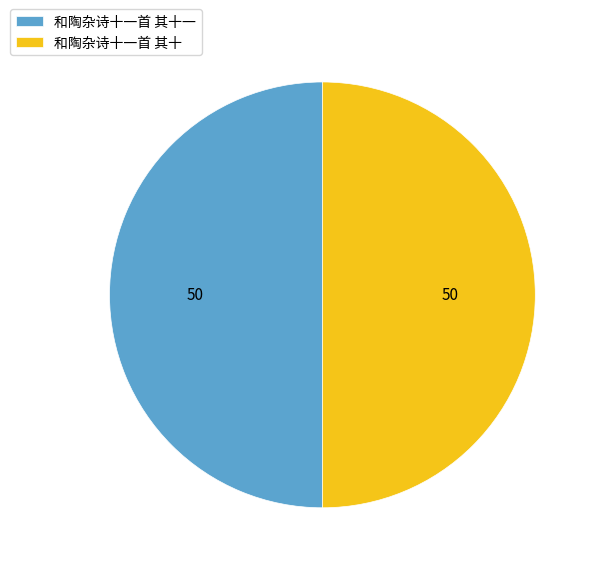

Combined, do 和陶杂诗十一首 其十一 and 和陶杂诗十一首 其十 account for over 50%?

Yes